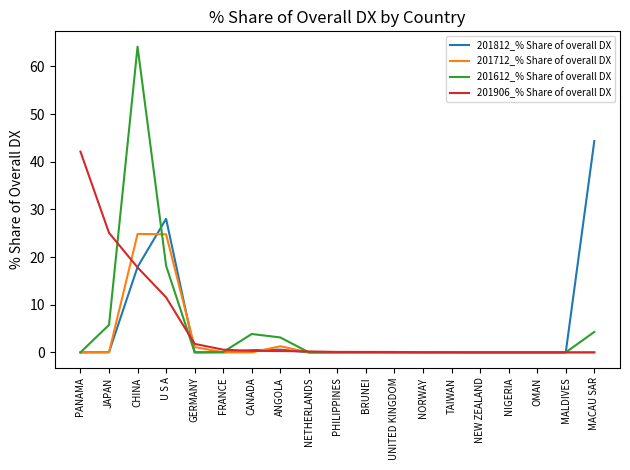

What is the highest value of the 201712_% Share of overall DX series?

24.9